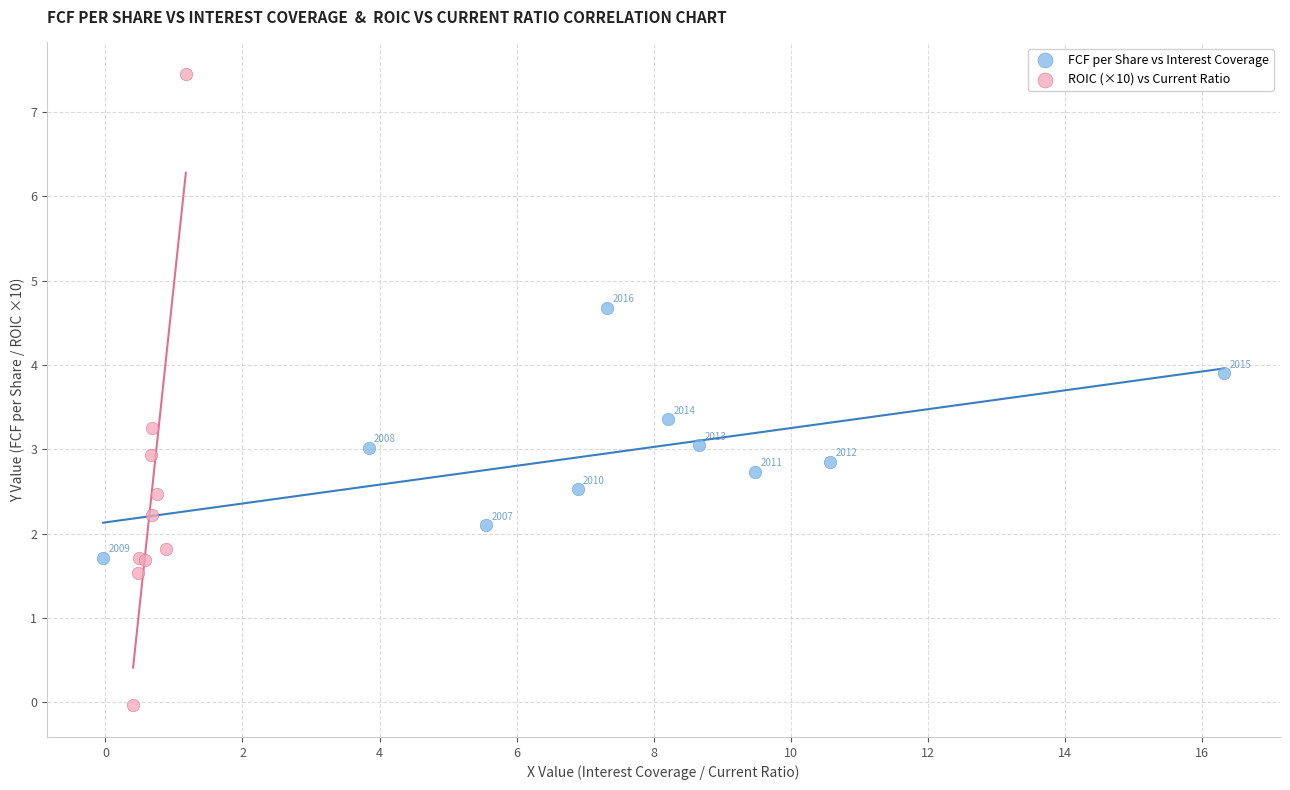

What are all the series names shown in the legend?

FCF per Share vs Interest Coverage, ROIC (×10) vs Current Ratio